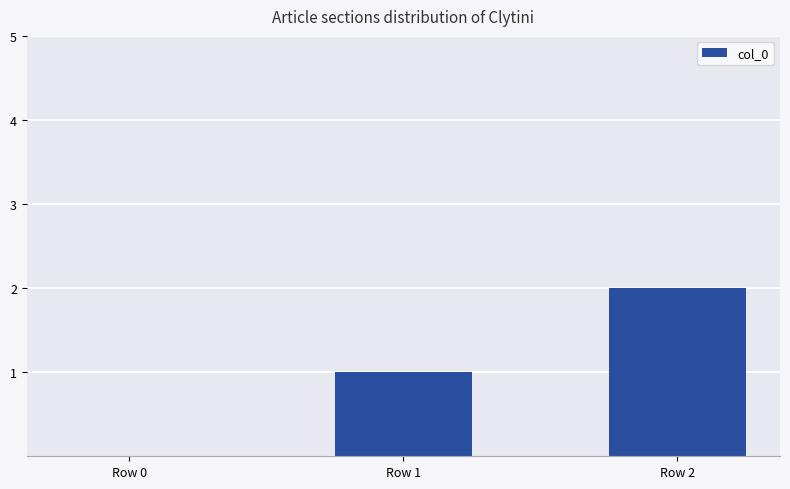

Which label corresponds to the largest value in the chart?

Row 2